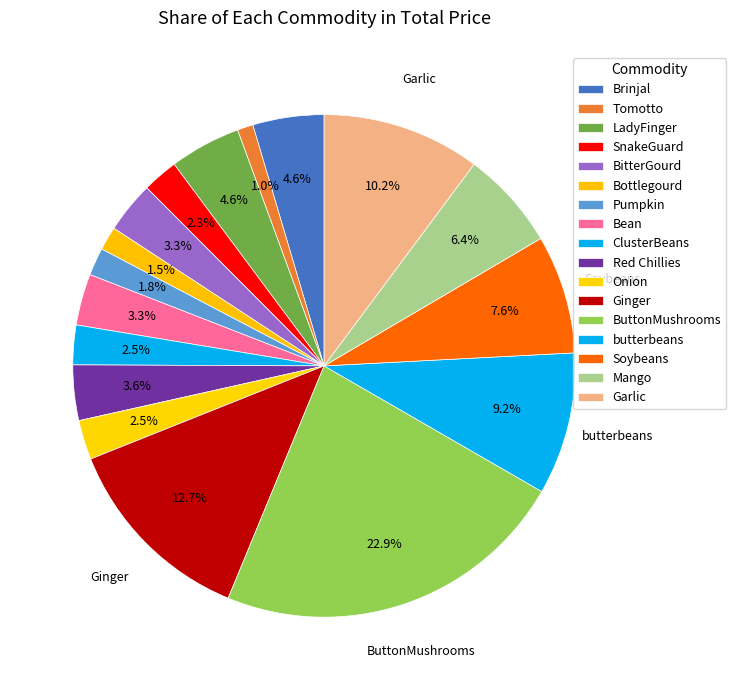

How many slices are in this pie chart?

17